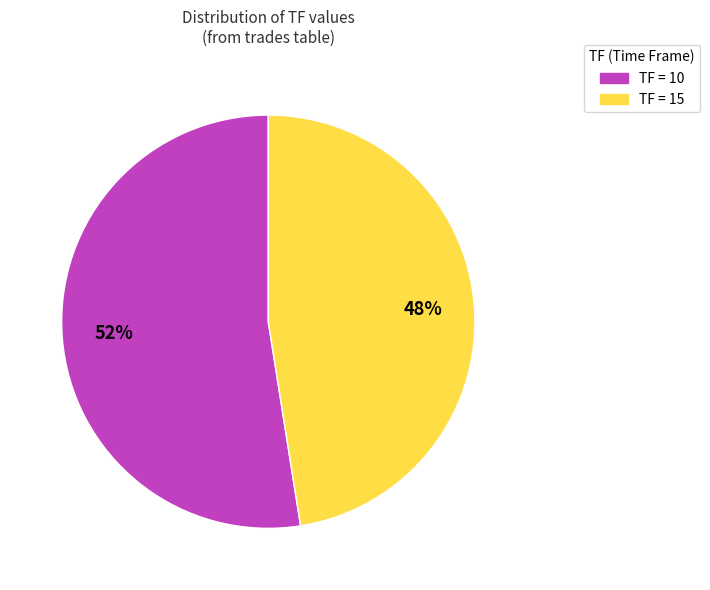

How many slices are in this pie chart?

2